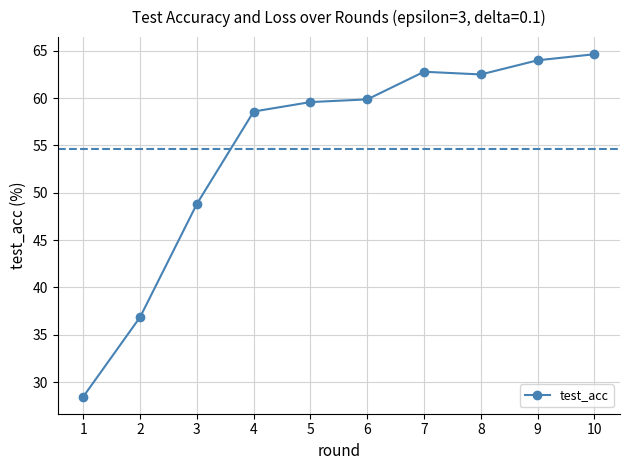

What is the sum of all values?

546.0